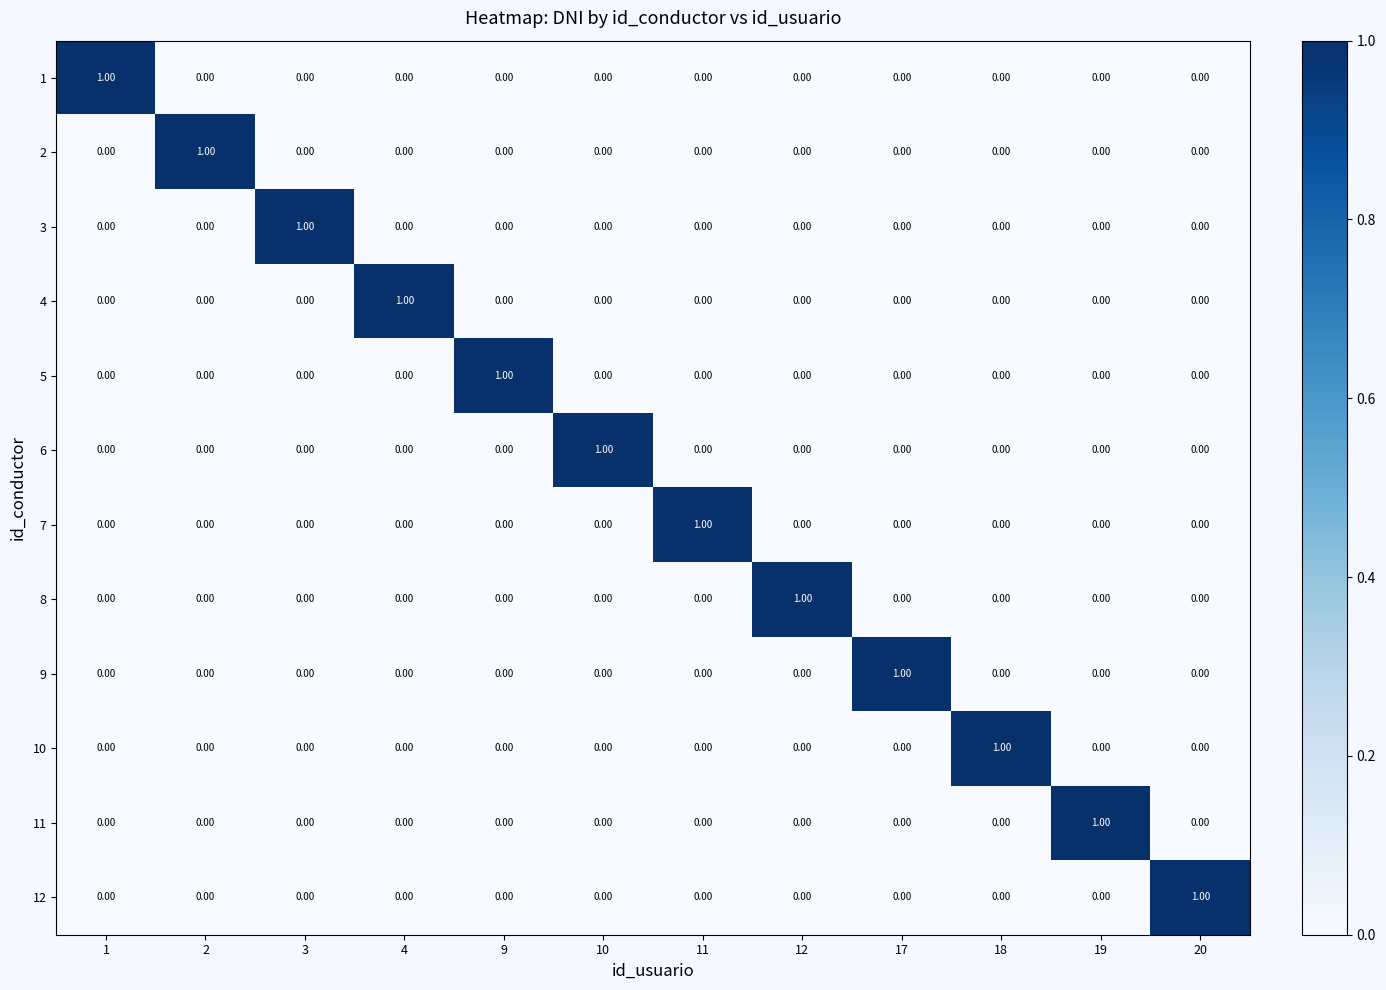

Is the value of 9 at 18 greater than the value of 6 at 10?

No